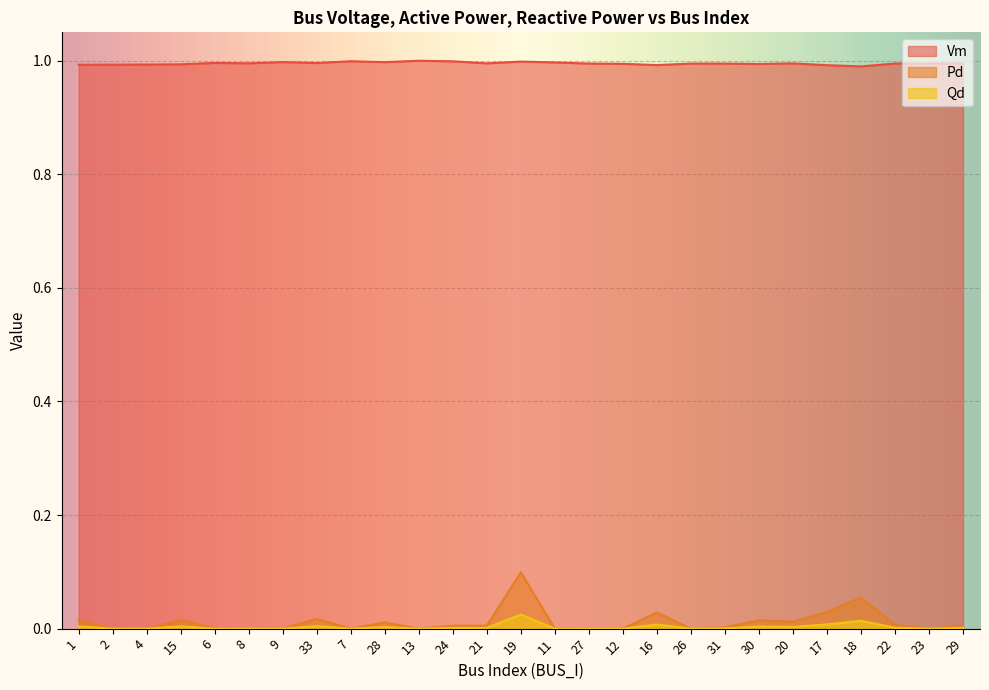

Reading left to right, transcribe all the data shown in this chart.

Vm: 1.0	1.0	1.0	1.0	1.0	1.0	1.0	1.0	1.0	1.0	1.0	1.0	1.0	1.0	1.0	1.0	1.0	1.0	1.0	1.0	1.0	1.0	1.0	1.0	1.0	1.0	1.0
Pd: 0.0	0.0	0.0	0.0	0.0	0.0	0.0	0.0	0.0	0.0	0.0	0.0	0.0	0.1	0.0	0.0	0.0	0.0	0.0	0.0	0.0	0.0	0.0	0.1	0.0	0.0	0.0
Qd: 0.0	0.0	0.0	0.0	0.0	0.0	0.0	0.0	0.0	0.0	0.0	0.0	0.0	0.0	0.0	0.0	0.0	0.0	0.0	0.0	0.0	0.0	0.0	0.0	0.0	0.0	0.0